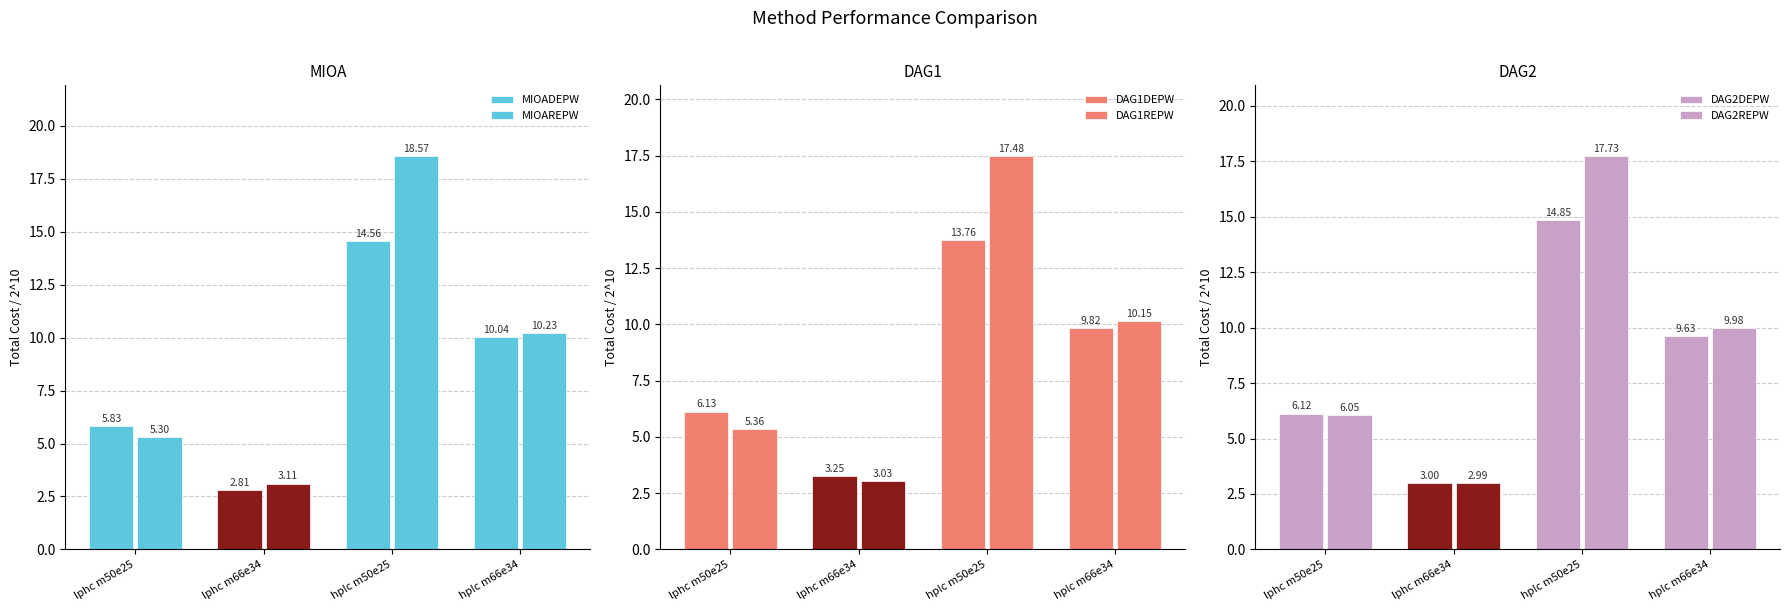

What is the average value of the DAG2DEPW series?

8.4